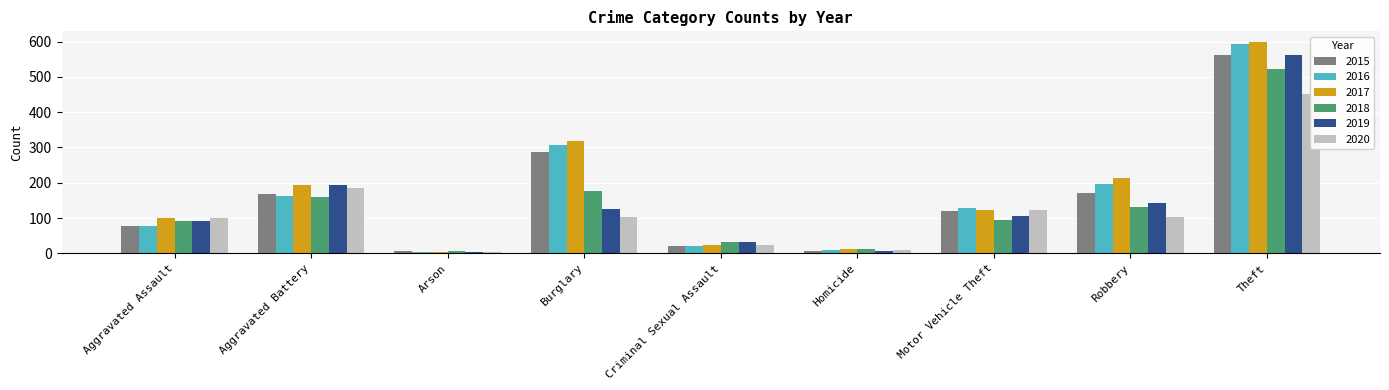

Where is 2018 nearest to the value 263?

Burglary